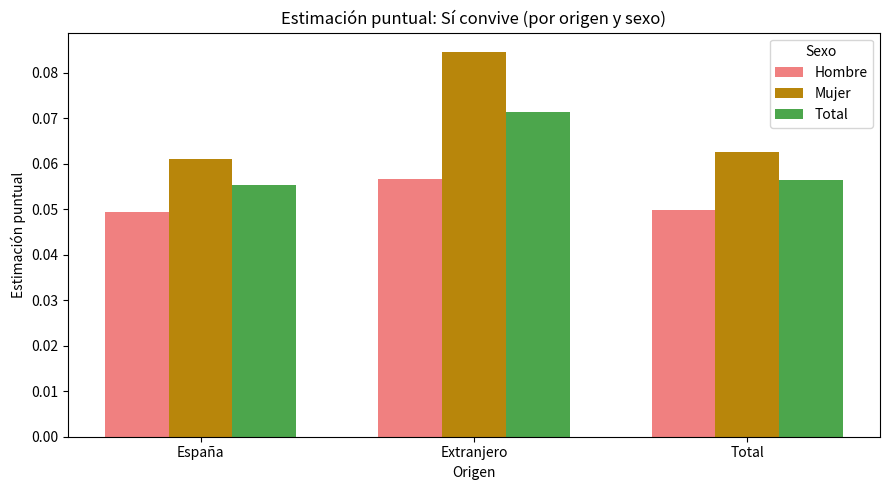

What position from the left is Total?

3